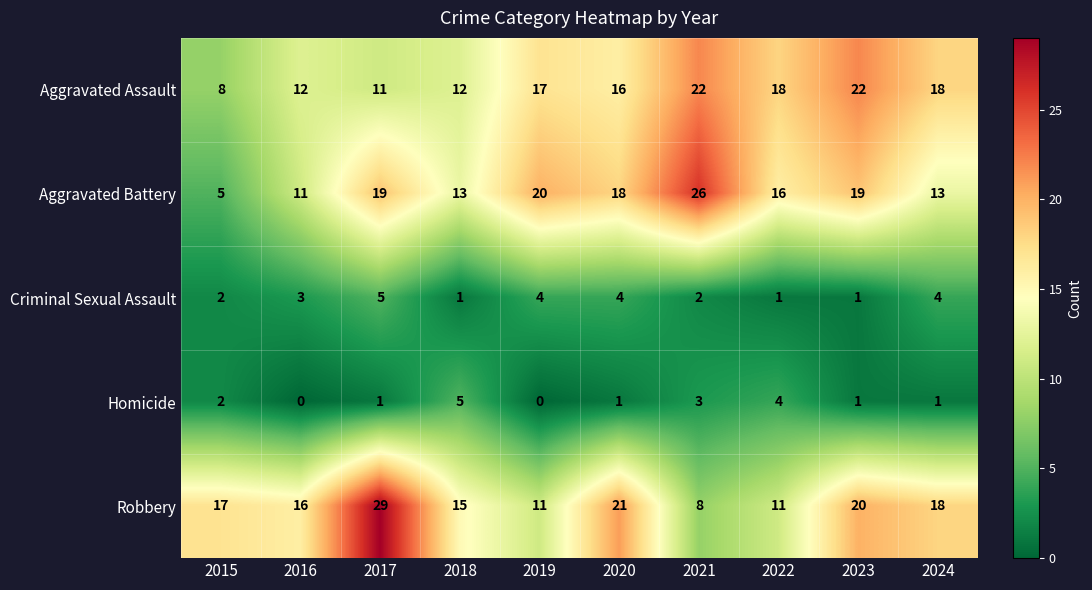

What is the average value of the Robbery series?

17